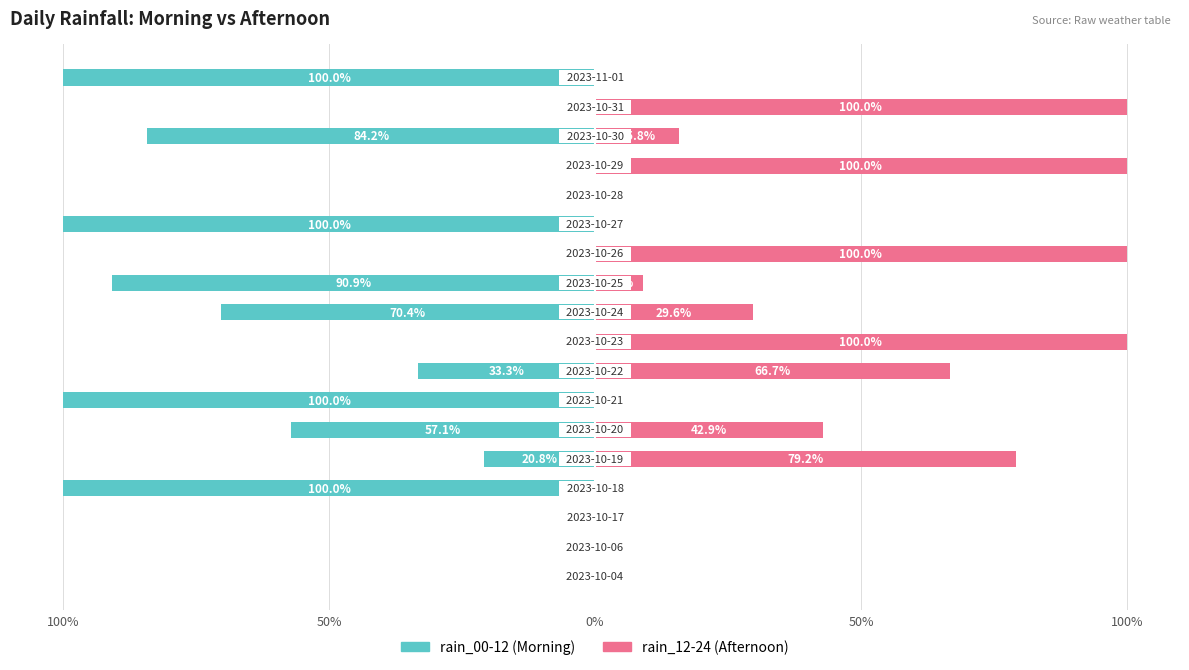

What is the value of the rain_00-12 bar at the 6th from the left?

-57.1